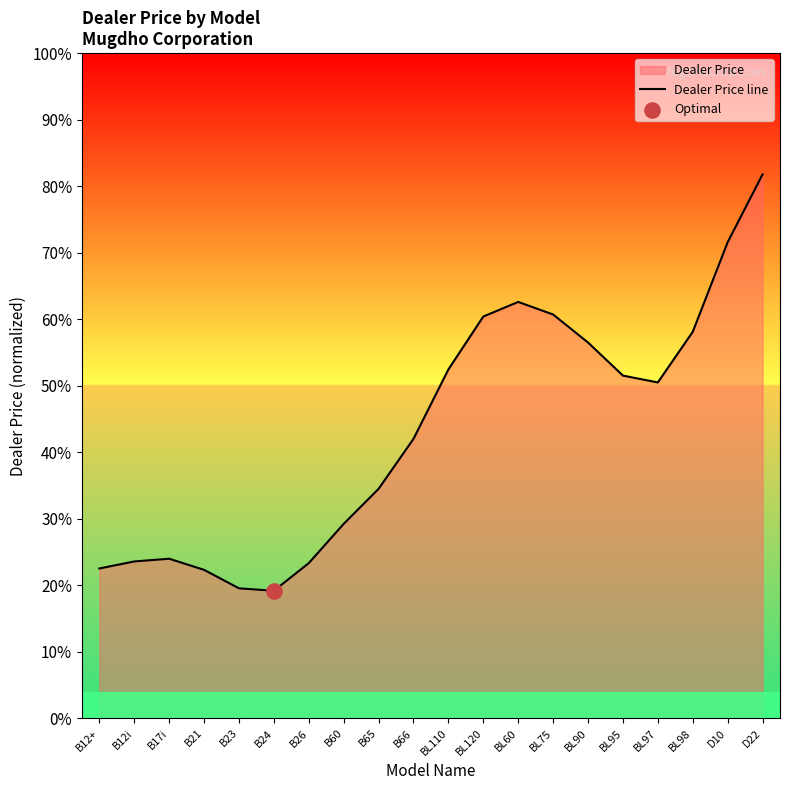

Which has a higher value, BL75 or BL90?

BL75